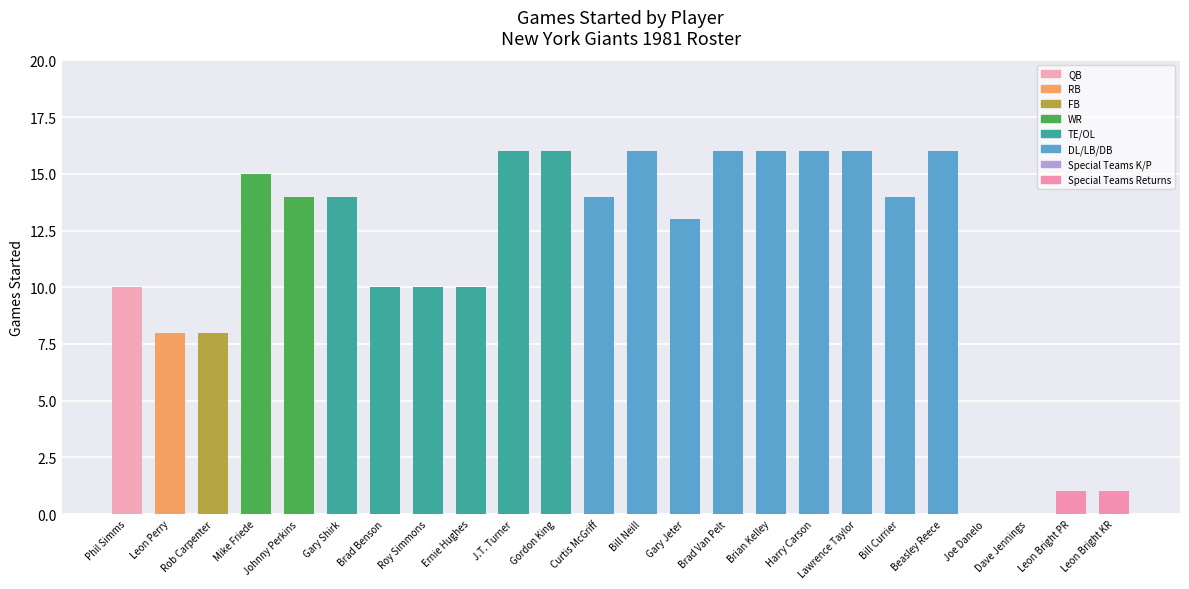

Reading left to right, list all the values displayed in this chart.

Phil Simms=10	Leon Perry=8	Rob Carpenter=8	Mike Friede=15	Johnny Perkins=14	Gary Shirk=14	Brad Benson=10	Roy Simmons=10	Ernie Hughes=10	J.T. Turner=16	Gordon King=16	Curtis McGriff=14	Bill Neill=16	Gary Jeter=13	Brad Van Pelt=16	Brian Kelley=16	Harry Carson=16	Lawrence Taylor=16	Bill Currier=14	Beasley Reece=16	Joe Danelo=0	Dave Jennings=0	Leon Bright PR=1	Leon Bright KR=1